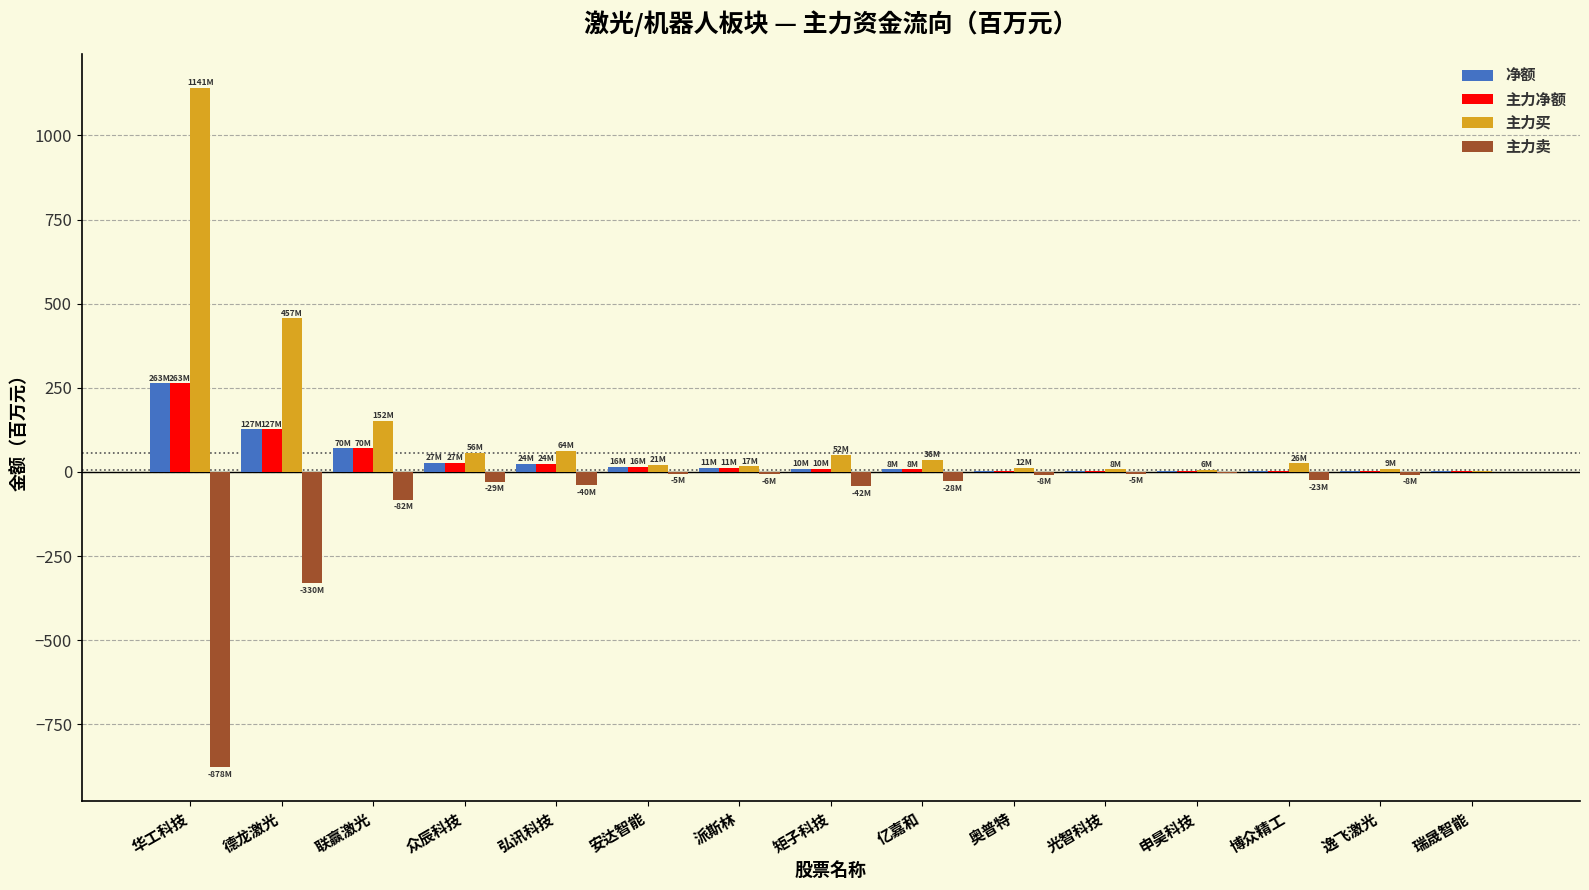

What is the approximate value of 主力卖 at 博众精工?

-23.5